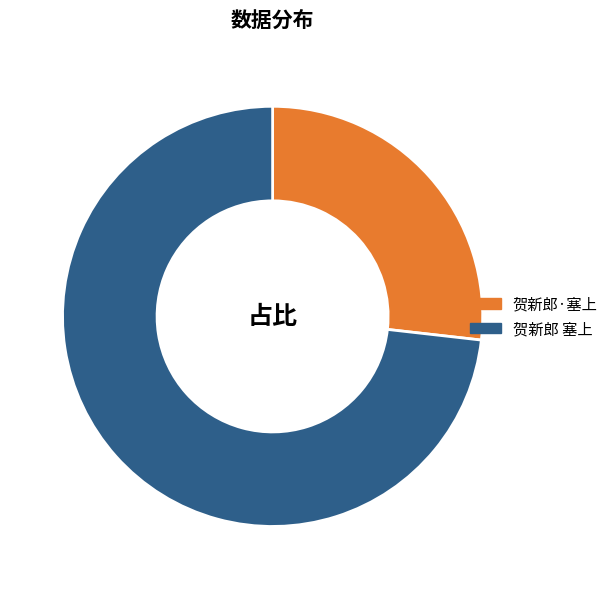

Is it true that 贺新郎 塞上 is 62% of the pie?

False